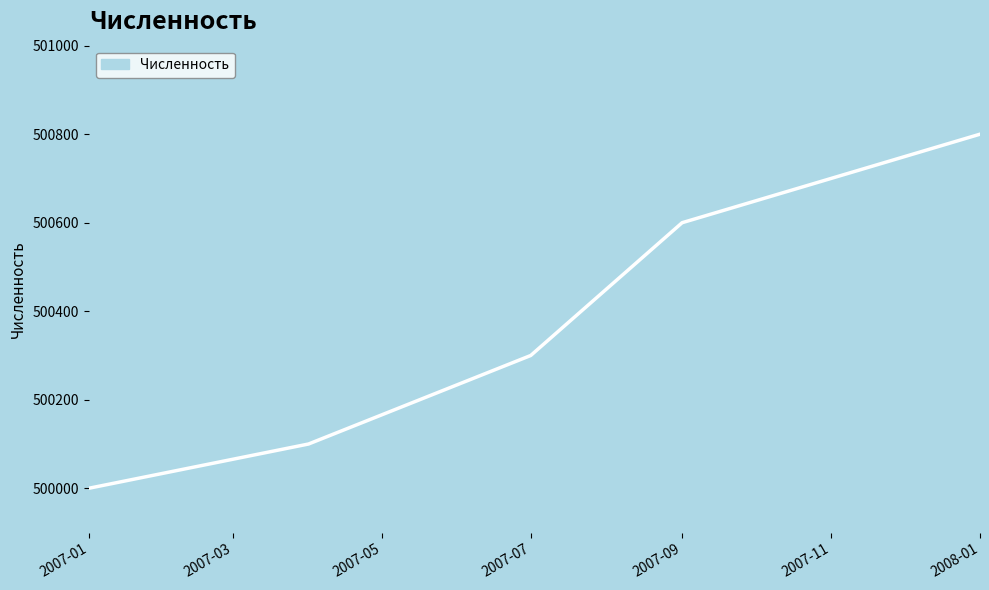

How many categories are shown in the chart?

5